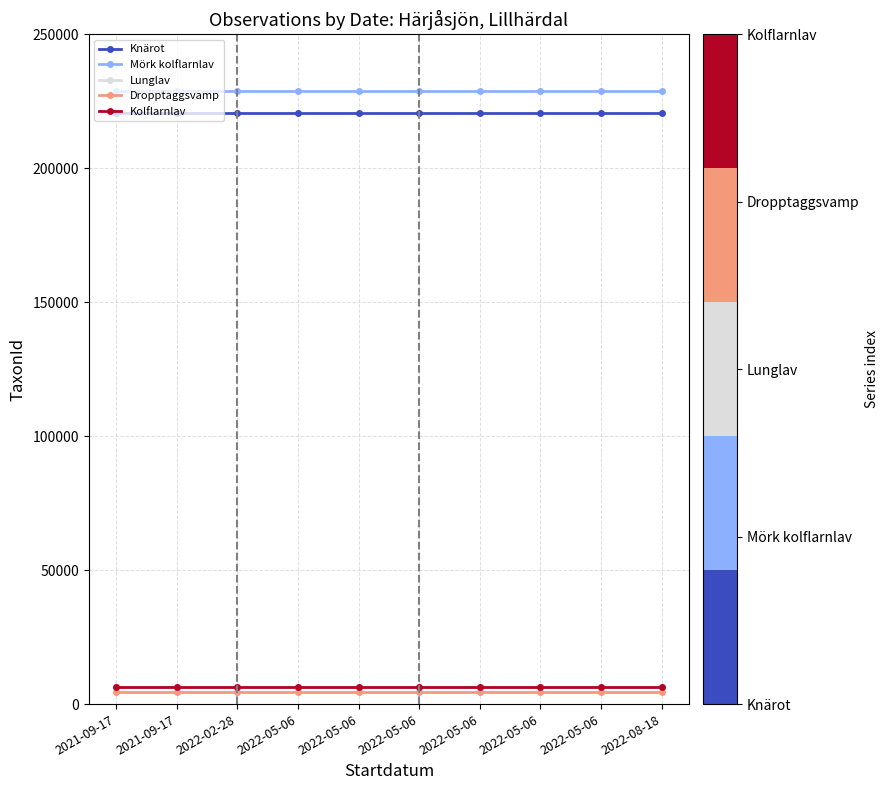

Which has a higher value, 2021-09-17 or 2021-09-17?

2021-09-17